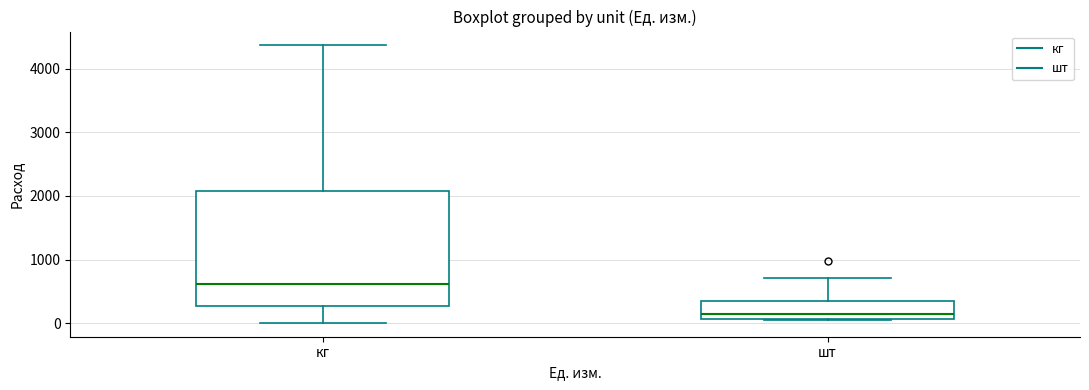

Which box's median line is the lowest?

шт